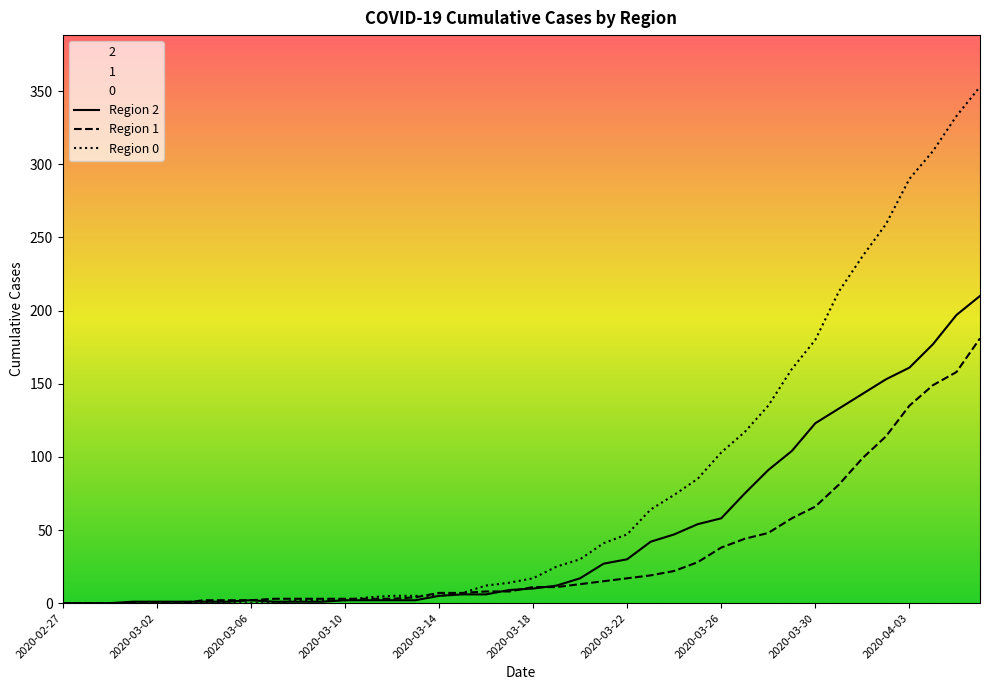

What position from the left is 2020-03-12?

15